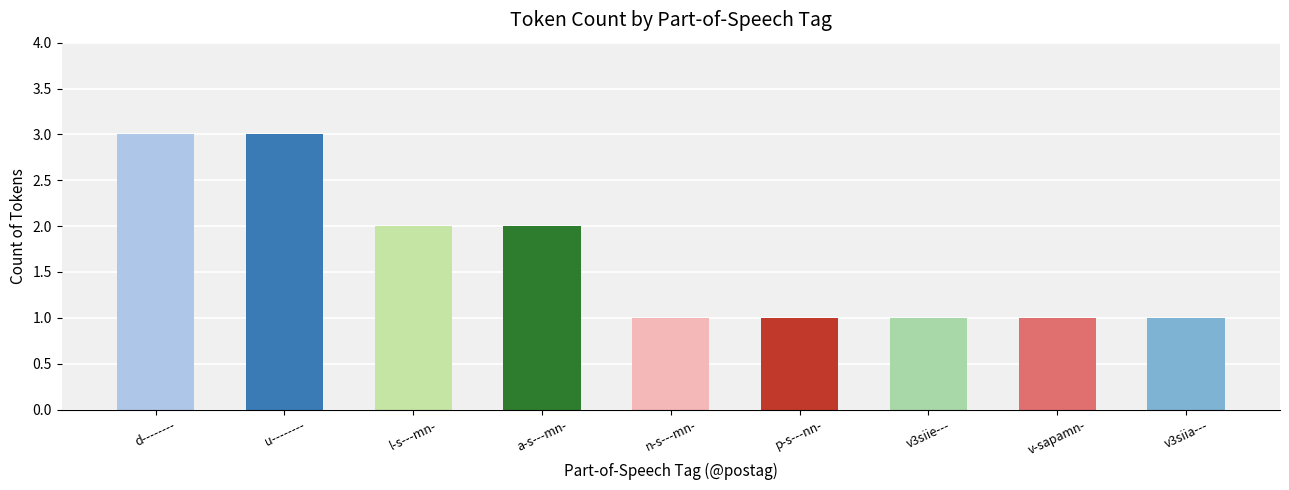

Reading left to right, list all the values displayed in this chart.

3	3	2	2	1	1	1	1	1